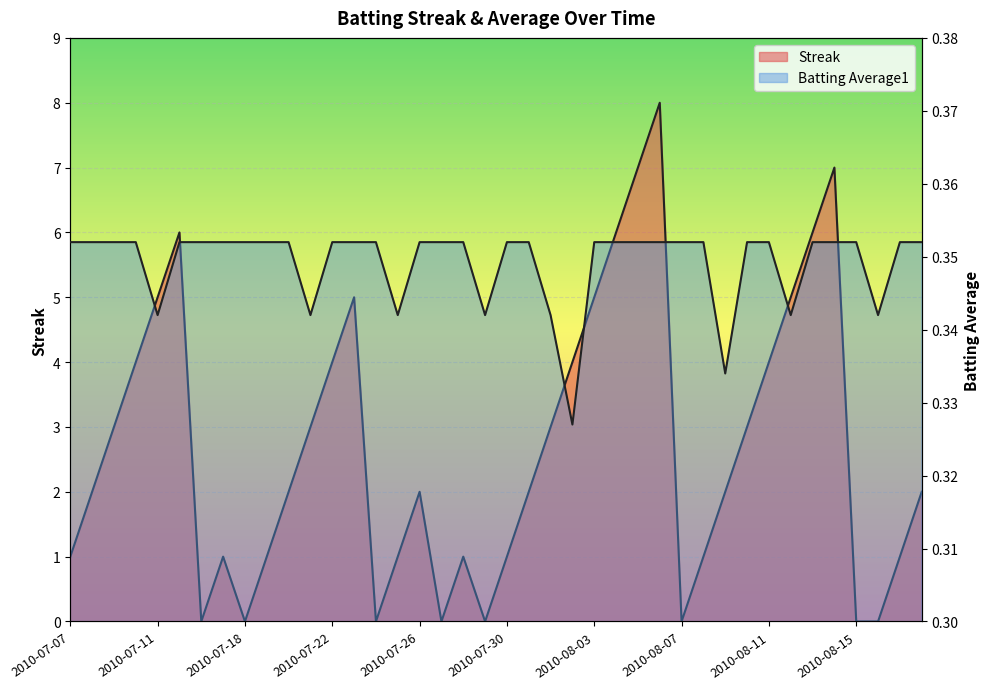

Count the number of categories in the chart.

40